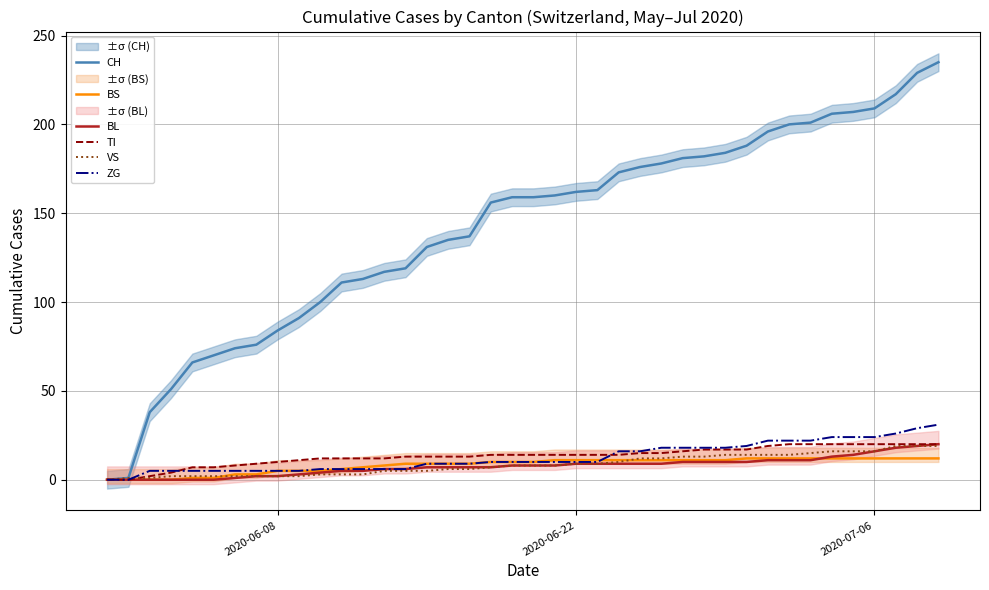

Is the value of BL at 37 greater than the value of VS at 2020-06-08?

Yes